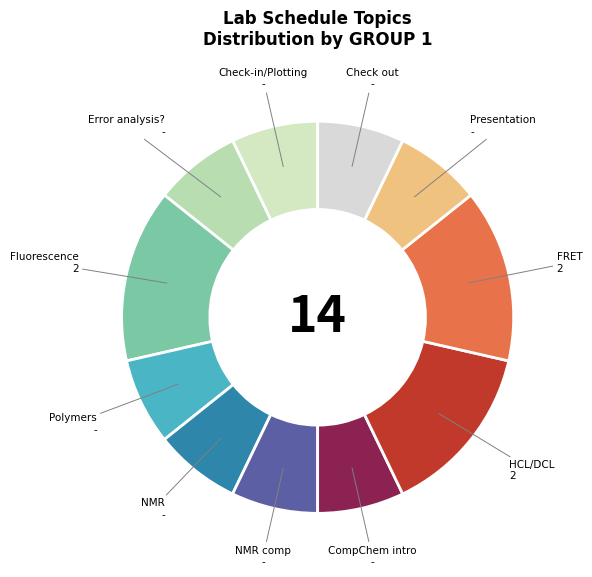

The Error analysis? slice represents 22% of the pie. True or false?

False